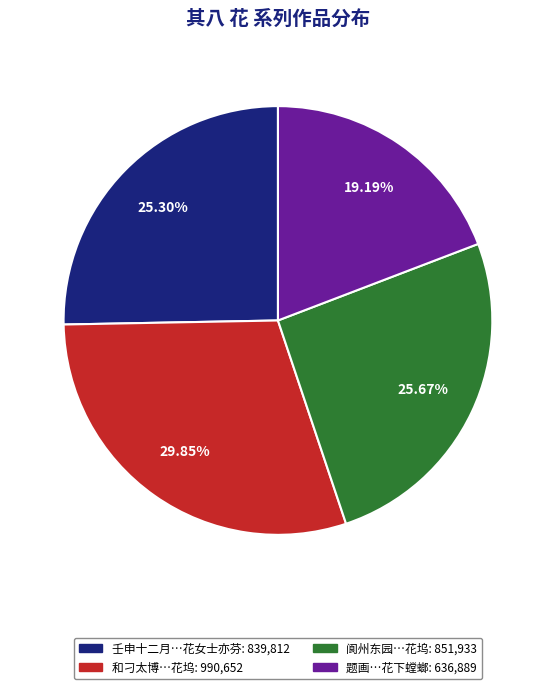

Which has a higher value, 题画…花下螳螂: 636,889 or 阆州东园…花坞: 851,933?

阆州东园…花坞: 851,933